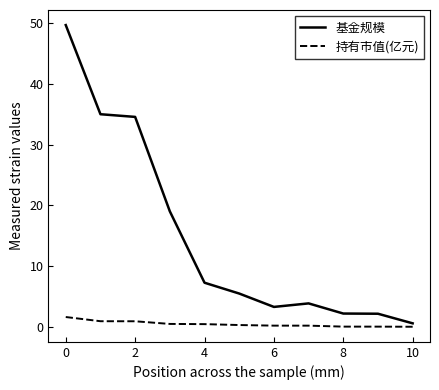

Rank the series by their maximum value, from lowest to highest.

持有市值(亿元), 基金规模